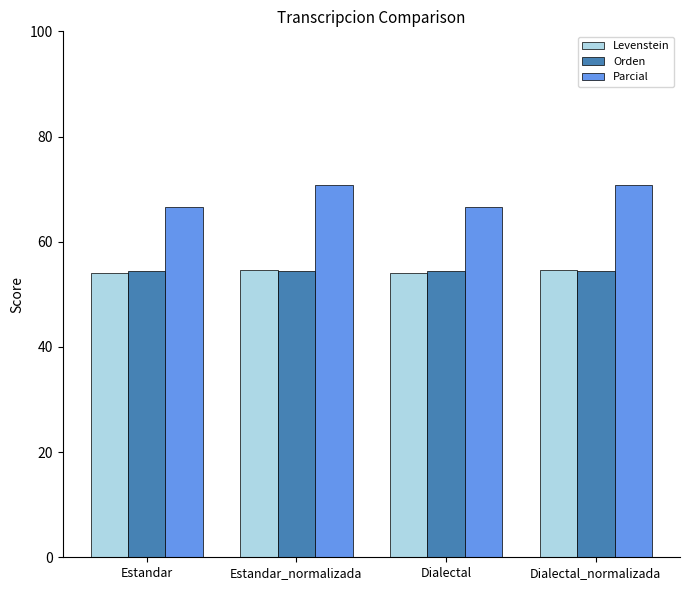

What is the value of the Orden bar at the 1st from the left?

54.4